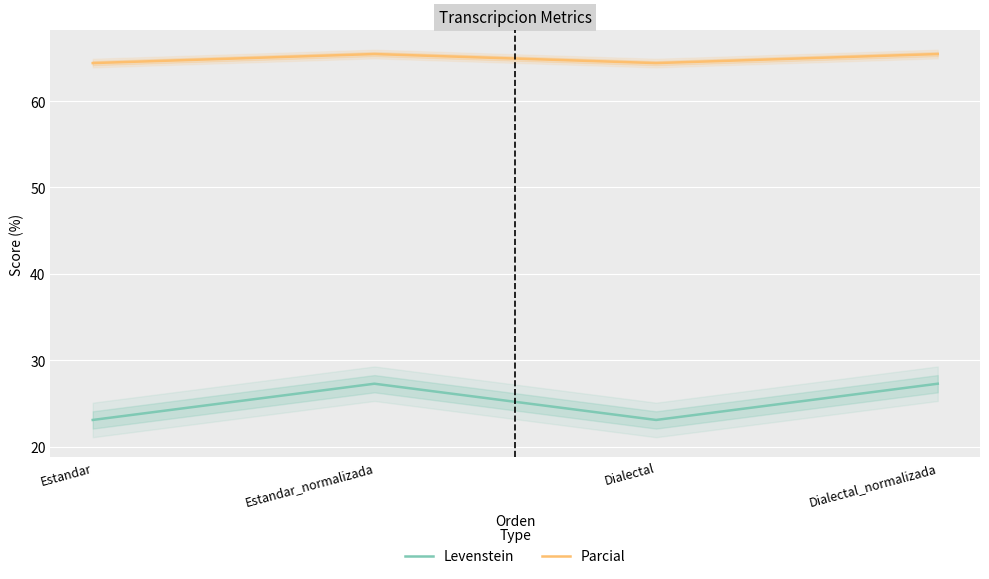

Is the value of Levenstein at Dialectal greater than the value of Parcial at Estandar_normalizada?

No